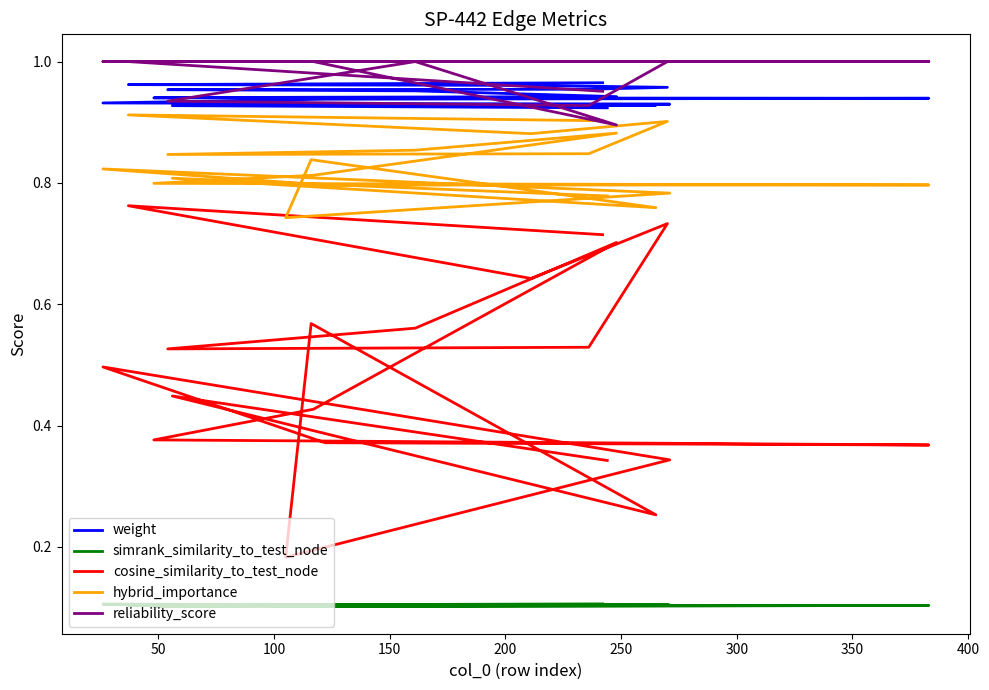

Which series has the largest range (max minus min)?

cosine_similarity_to_test_node